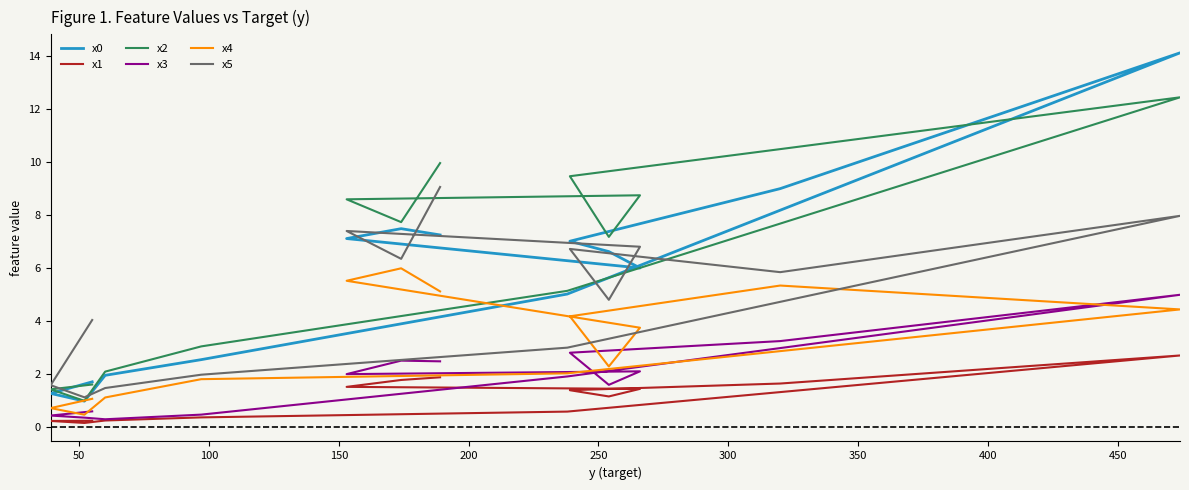

Does the chart display data point markers on the line(s)?

No